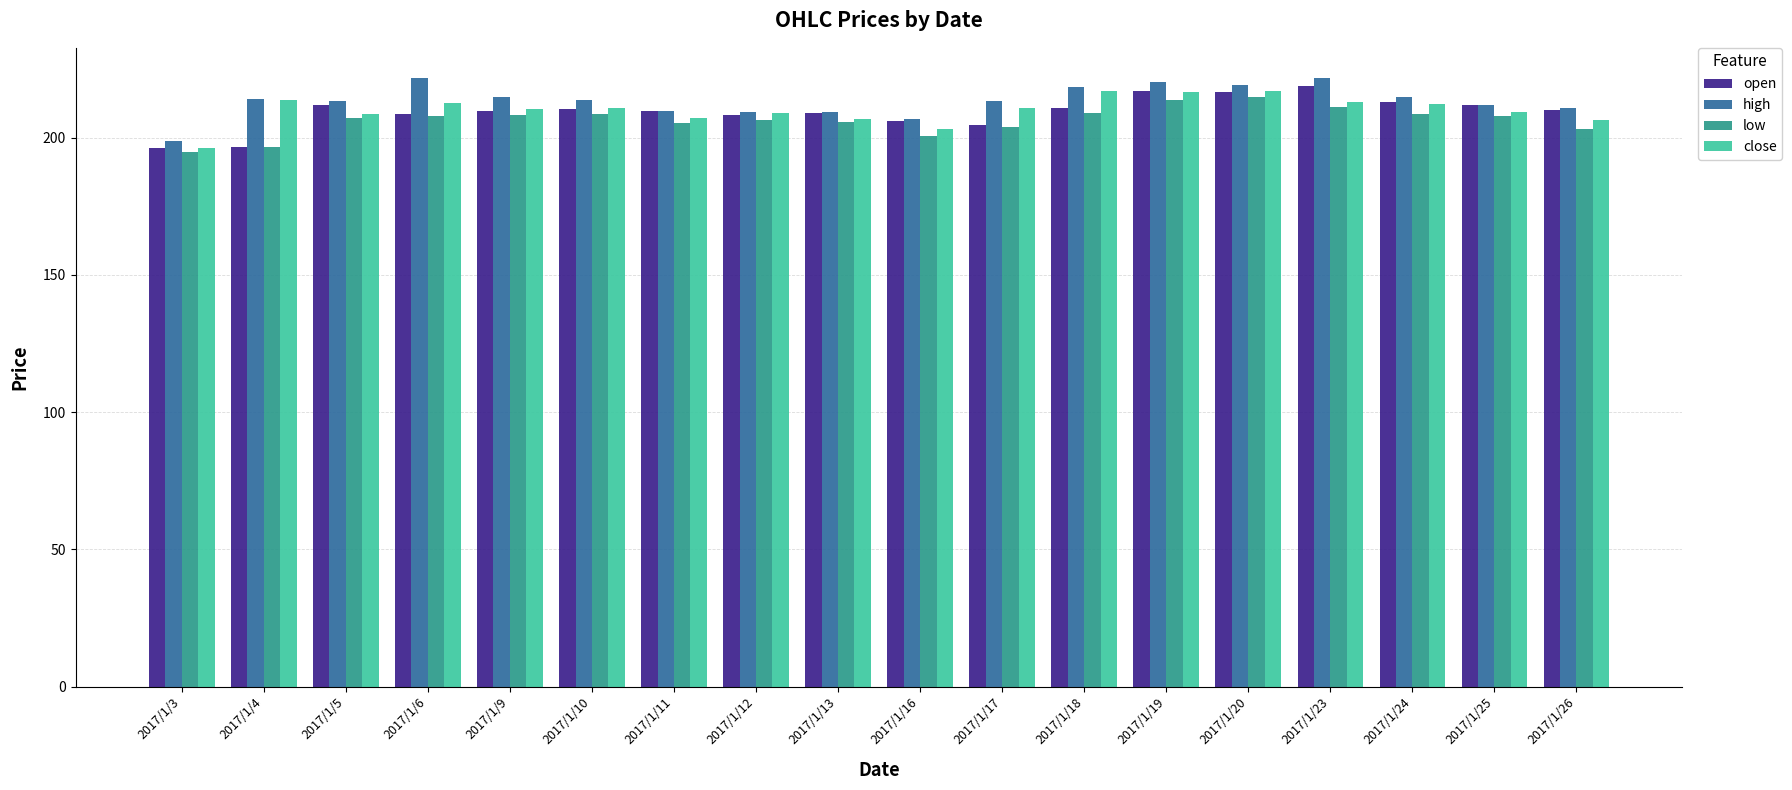

What is the spread (max minus min) of values at 2017/1/9?

6.3